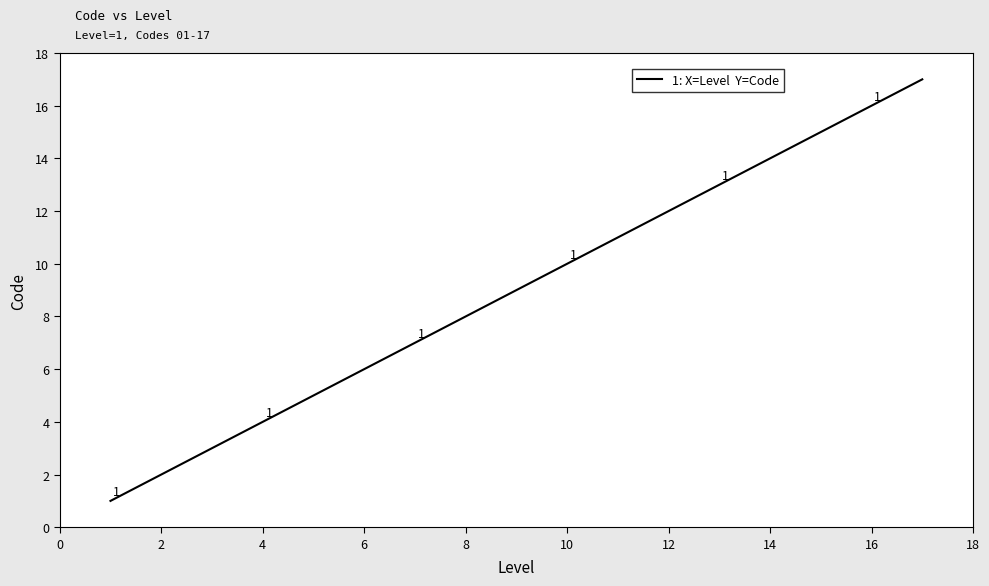

What is the greatest value displayed?

17